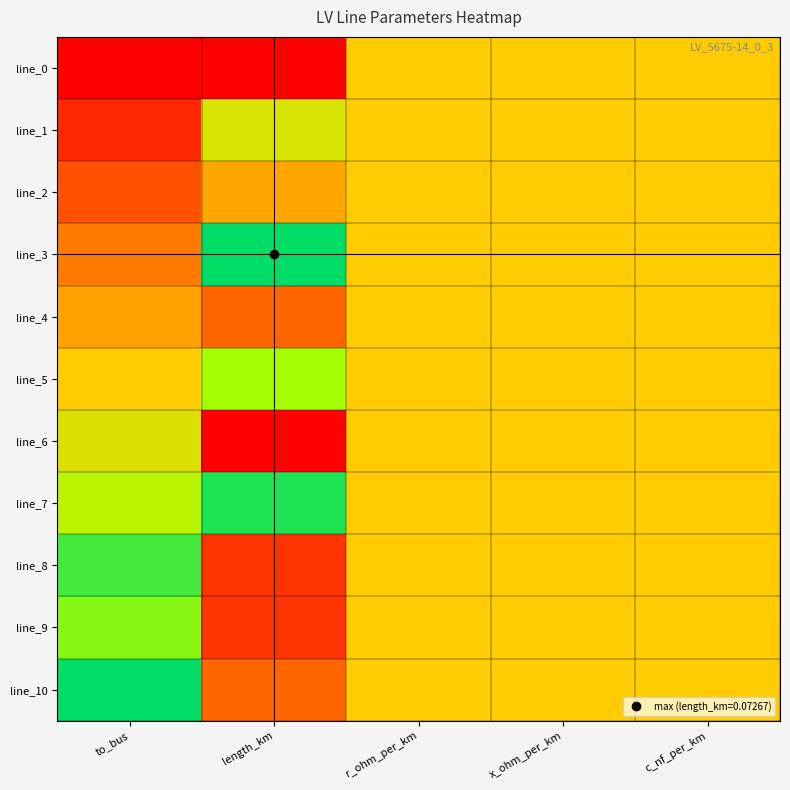

Count the number of data series in this chart.

11